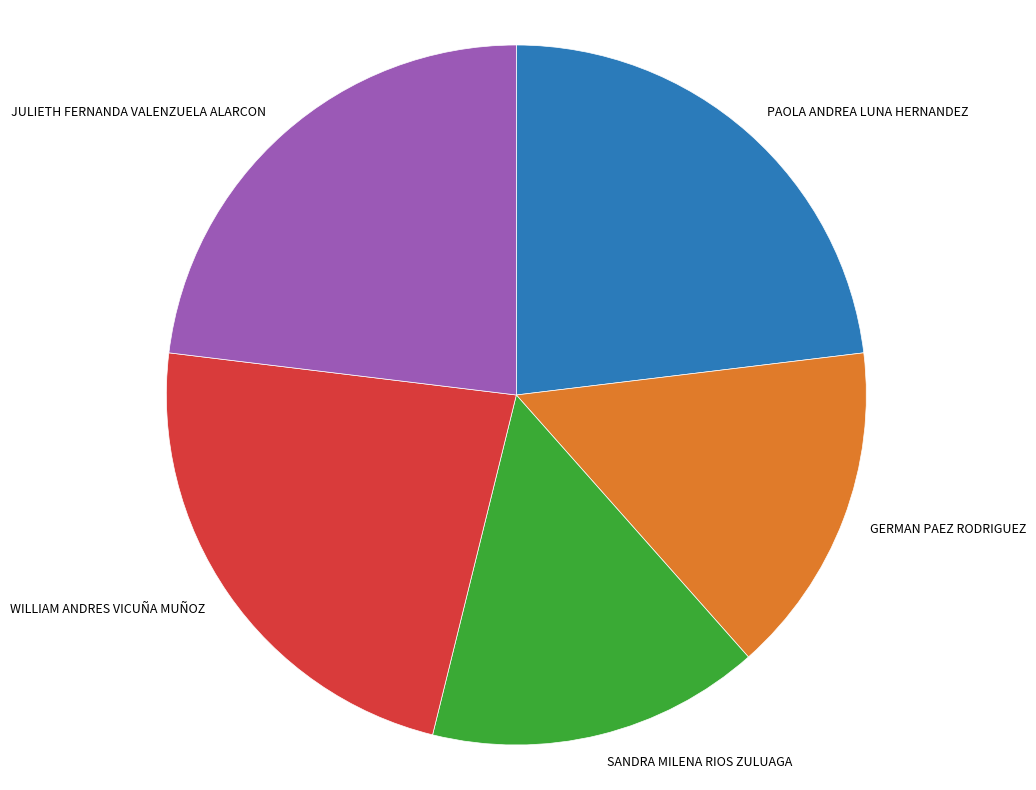

Count the number of slices in the pie.

5